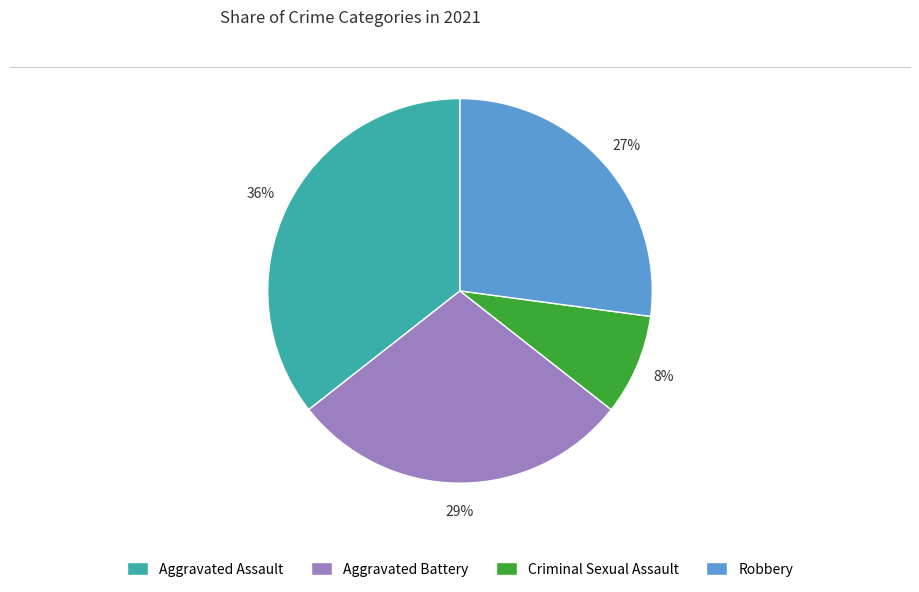

Do Robbery and Aggravated Battery together represent more than half of the pie?

Yes